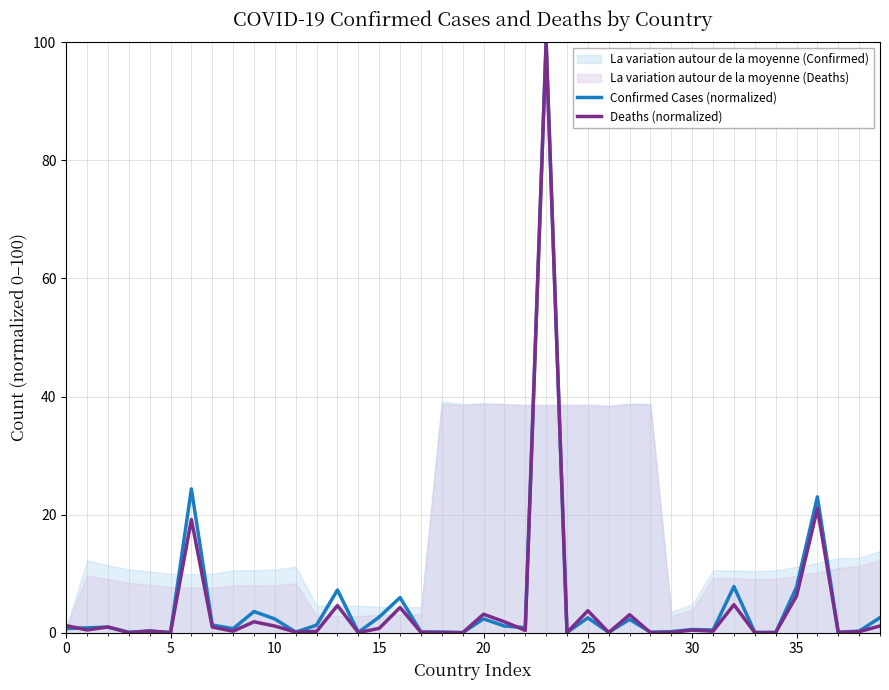

The Deaths (normalized) series shows 0.0 at 28. True or false?

False